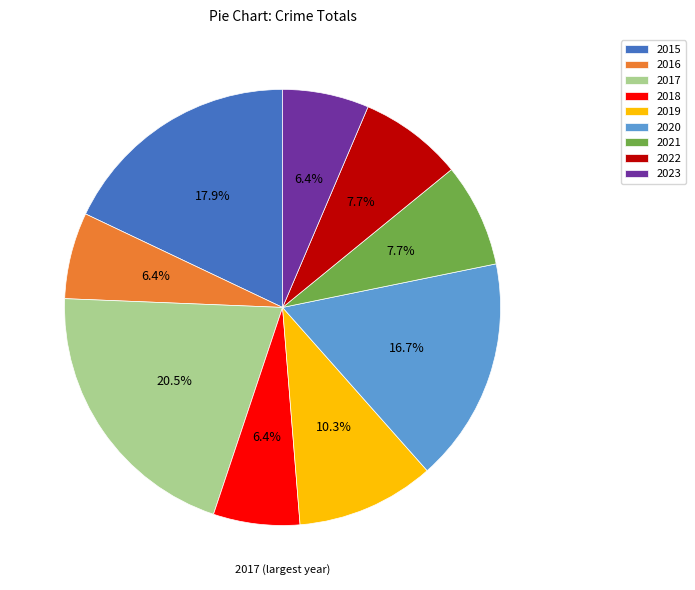

Count the number of slices in the pie.

9